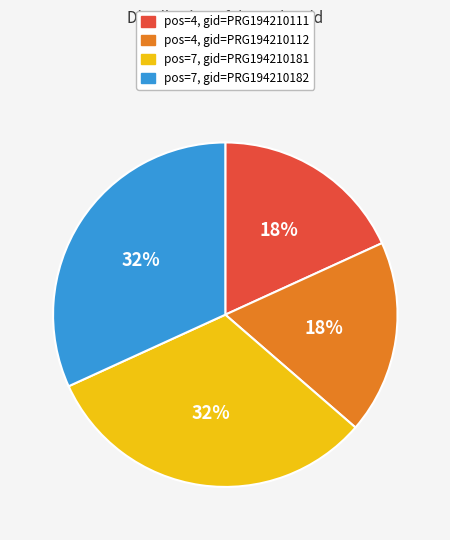

Which has a higher value, pos=4, gid=PRG194210111 or pos=7, gid=PRG194210181?

pos=7, gid=PRG194210181